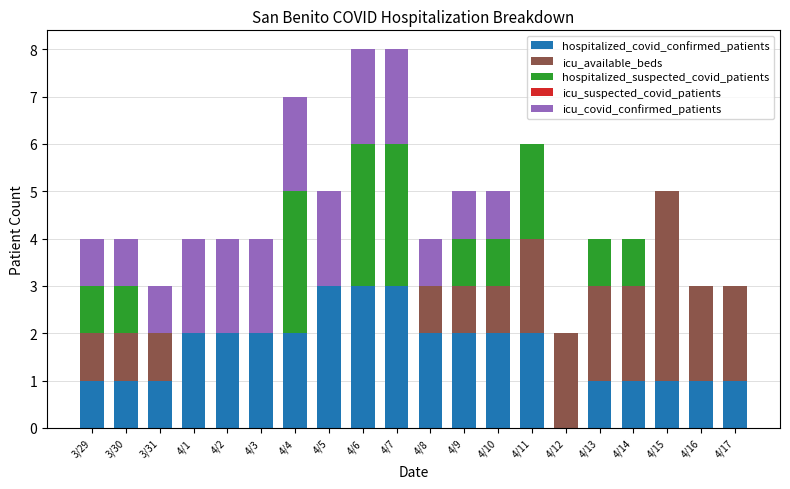

Are the bars horizontal?

No